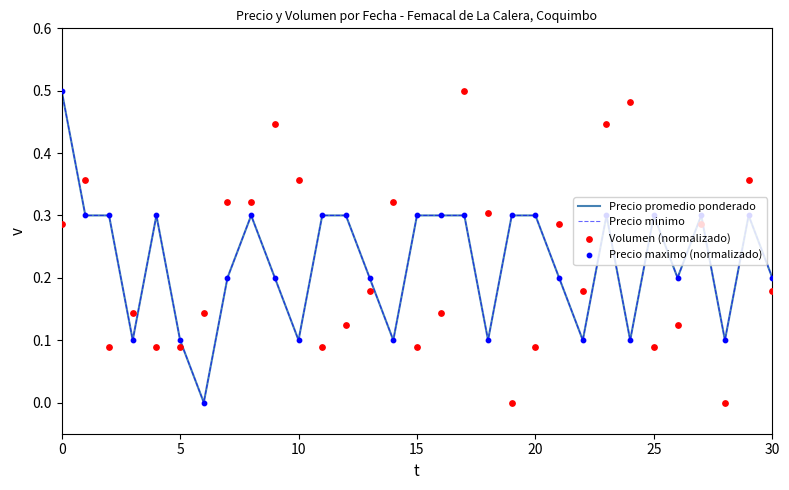

Which series has the largest total across all categories?

Precio promedio ponderado